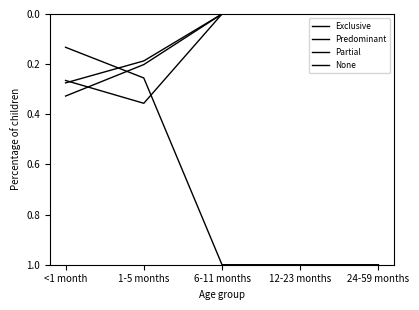

Does the chart have visible grid lines?

No